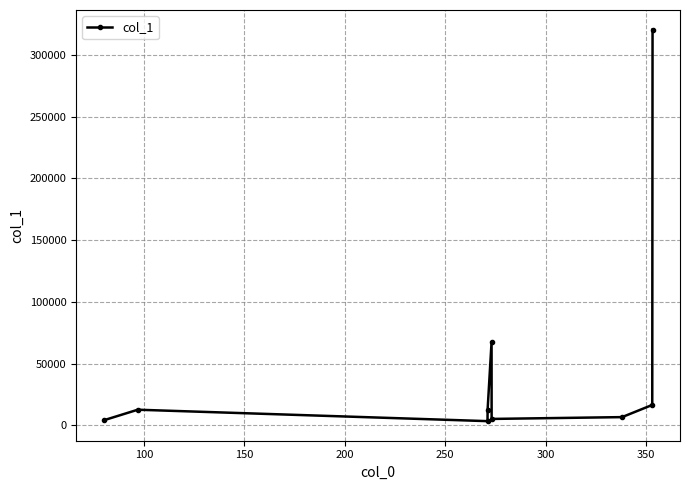

What is the maximum value shown in the chart?

320575.8